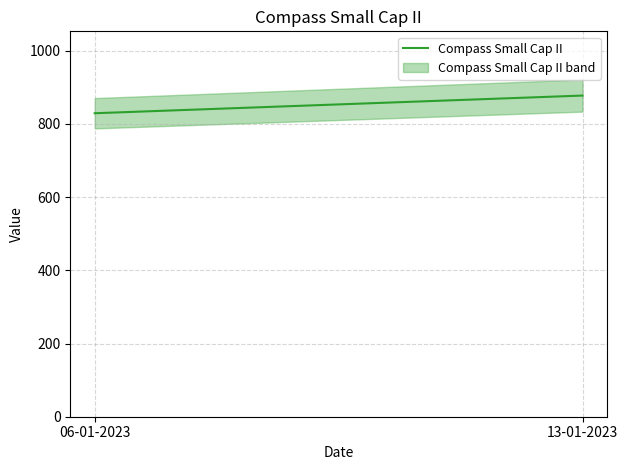

Which has a higher value, 13-01-2023 or 06-01-2023?

13-01-2023